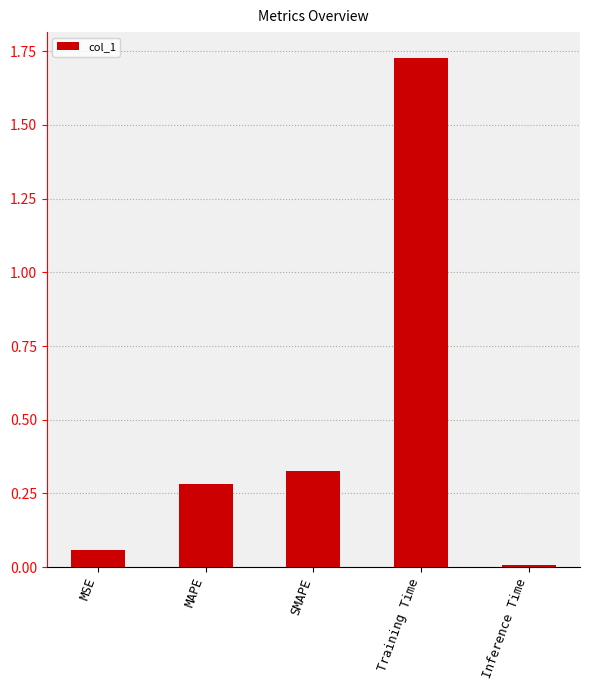

What is the label of the 2nd bar from the right?

Training Time